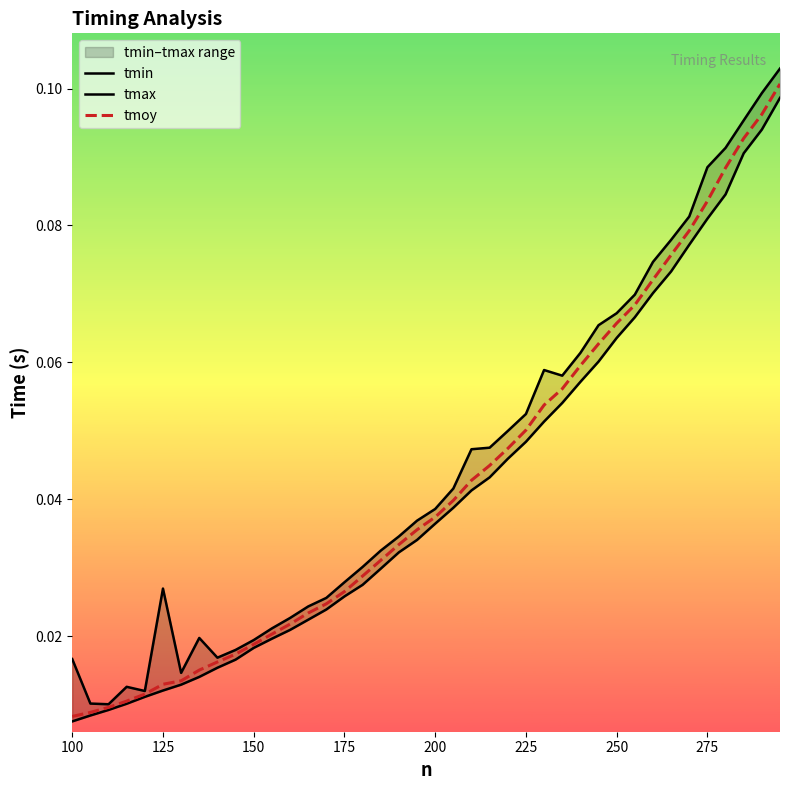

Is this an area chart (filled region under the line)?

No